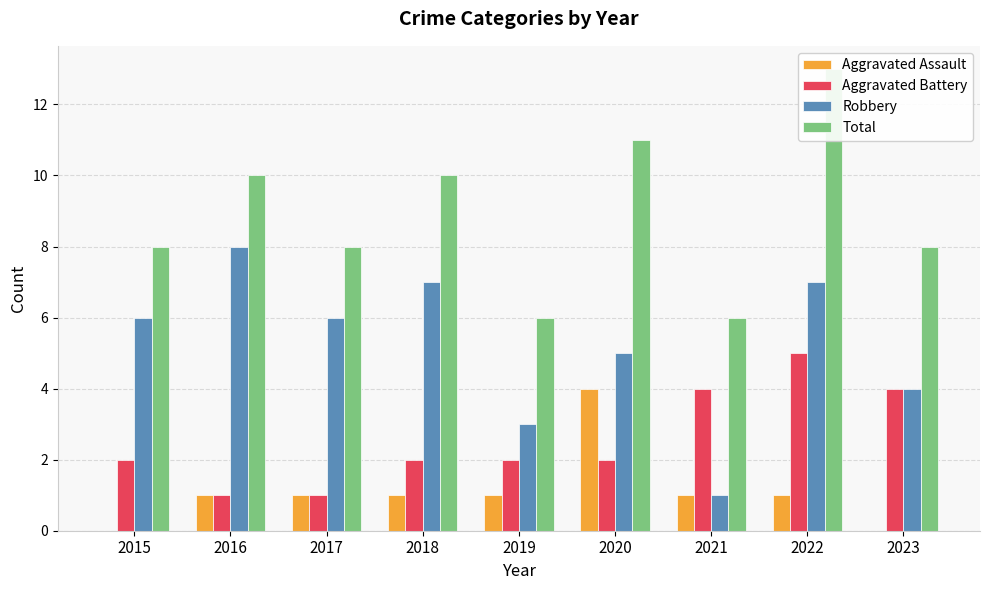

At how many categories does at least one series exceed 5?

9